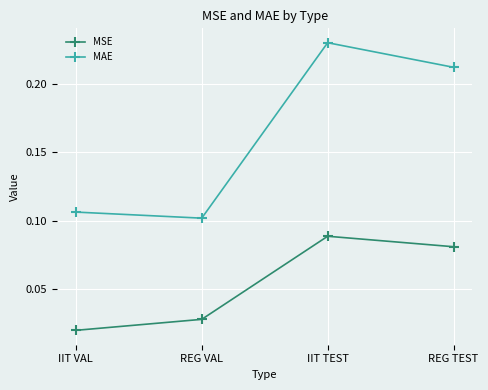

What is the label of the 2nd point from the right?

IIT TEST